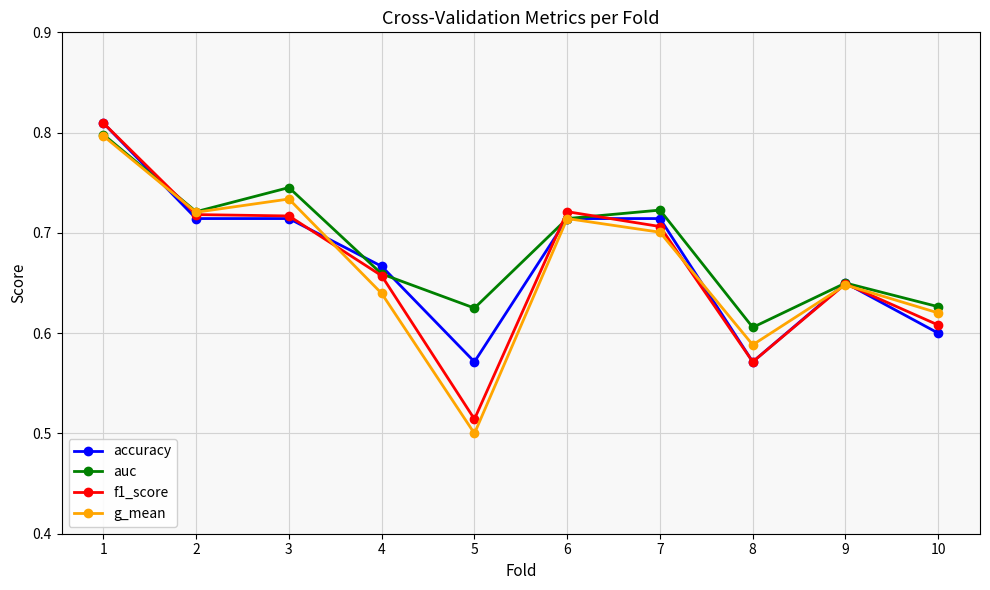

Between 2 and 9, which series saw the biggest shift?

g_mean